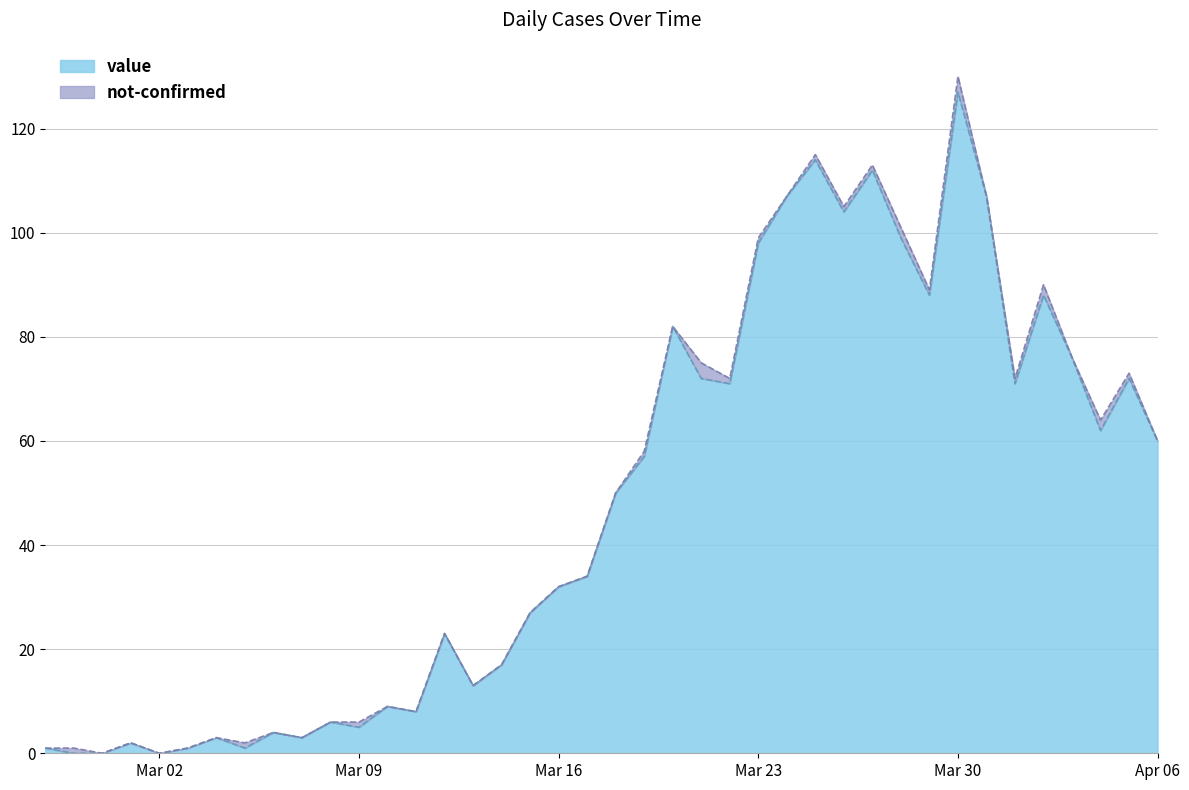

How many interior local valleys (lower than both neighbors) does the data have?

11